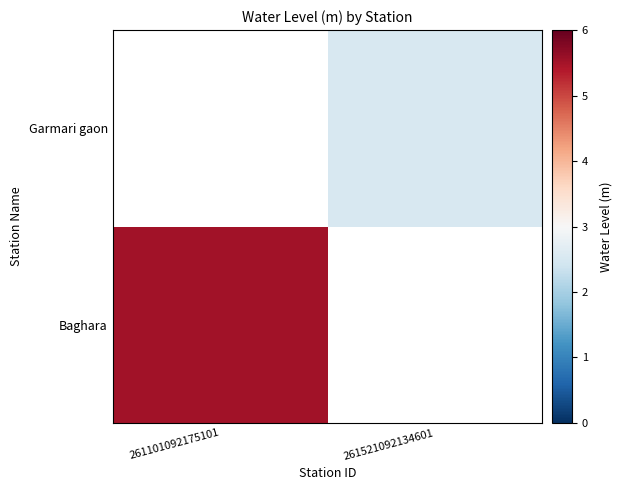

At which label is Baghara closest to 5?

261101092175101